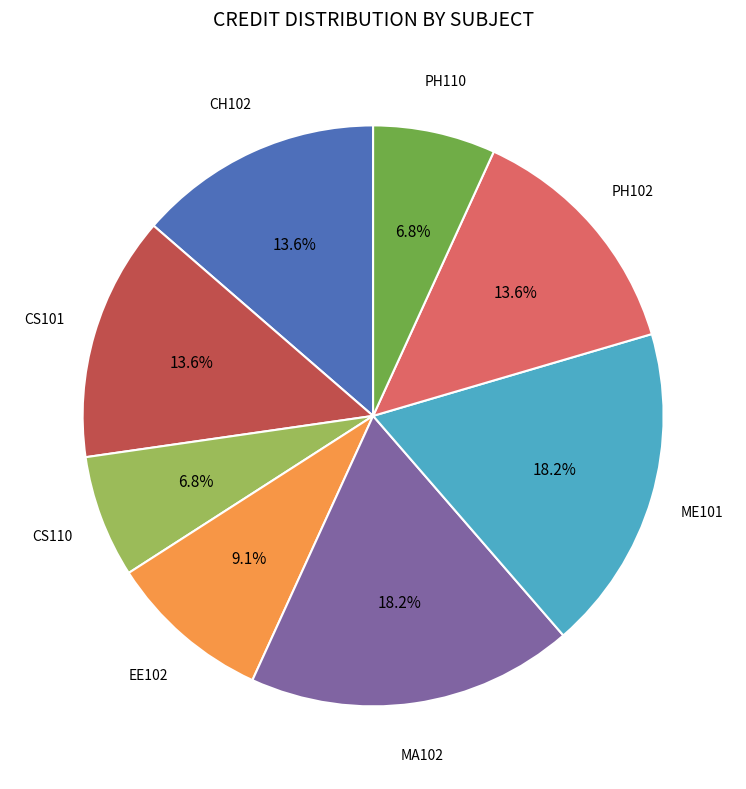

Is the sum of CH102 and CS101 greater than half?

No